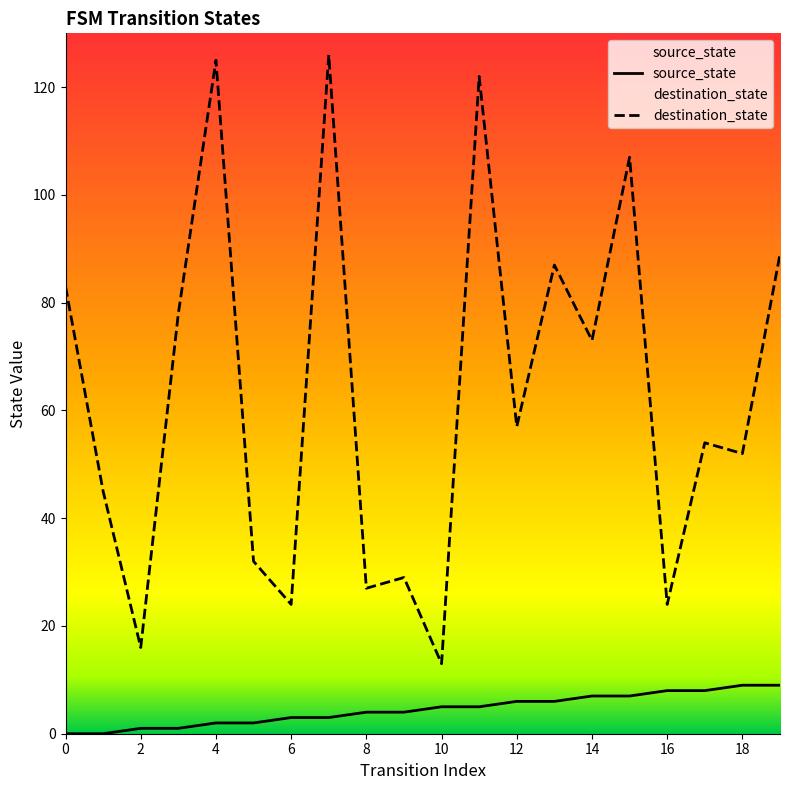

What is the highest value of the destination_state series?

126